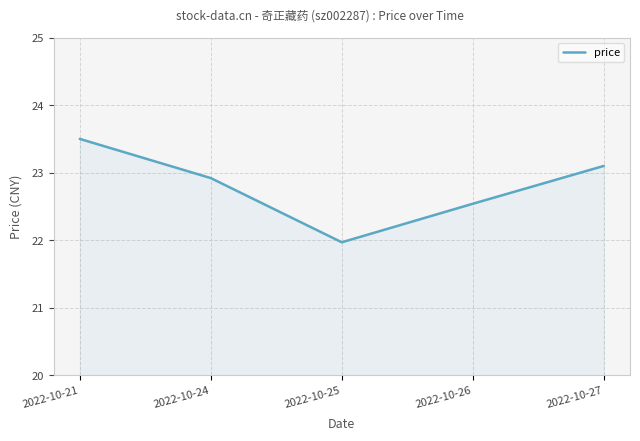

What is the maximum value shown in the chart?

23.5